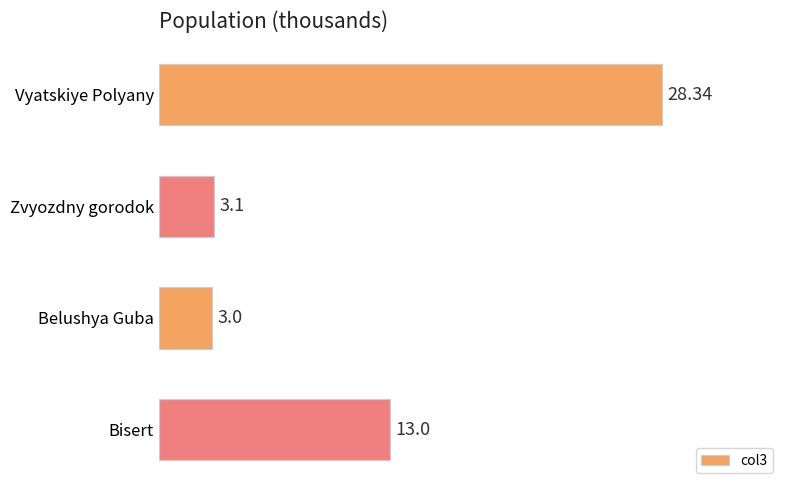

What is the minimum value shown in the chart?

3.0